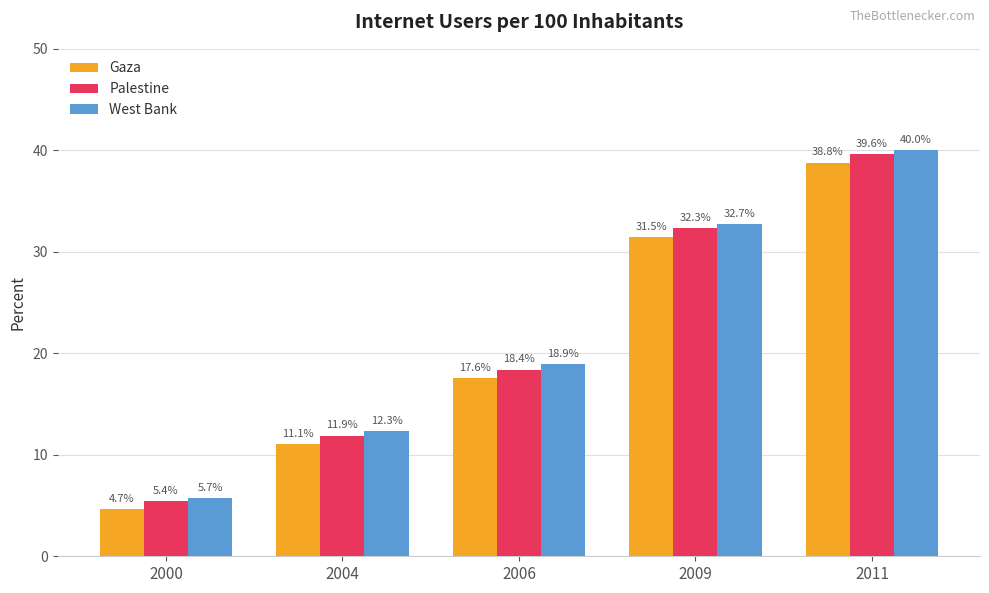

Which category has the lowest value in the Palestine series?

2000